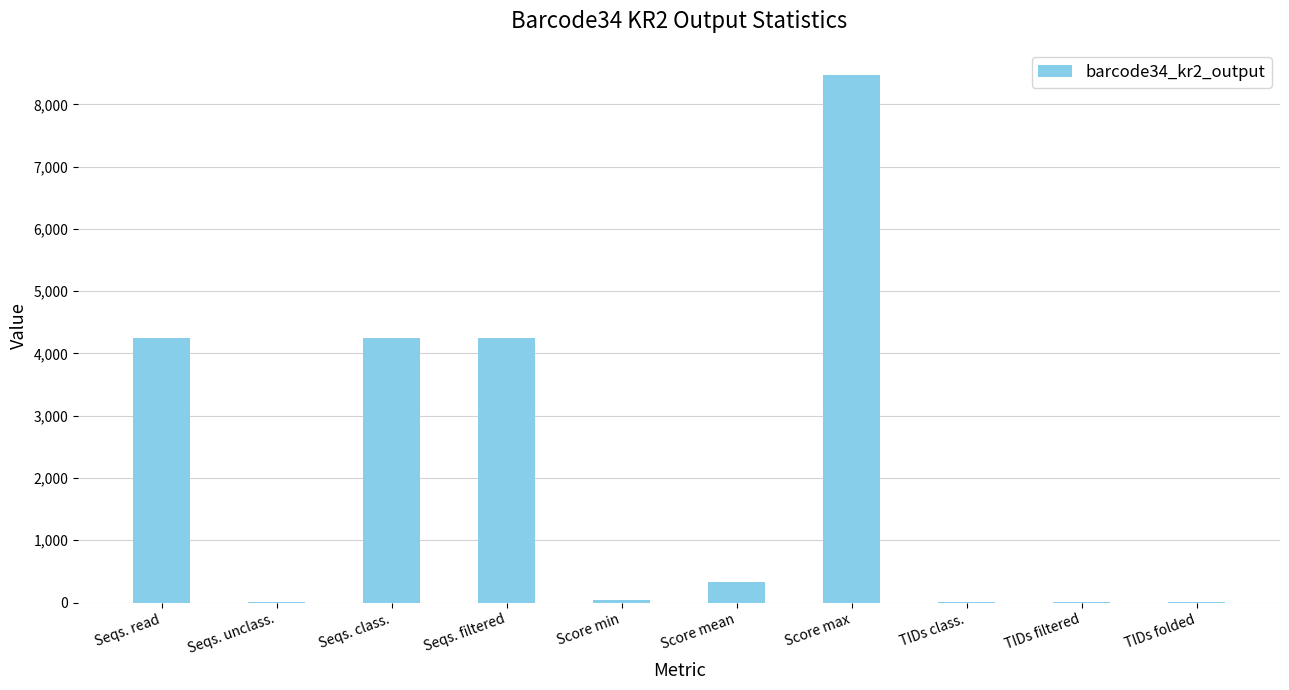

Which label corresponds to the largest value in the chart?

Score max